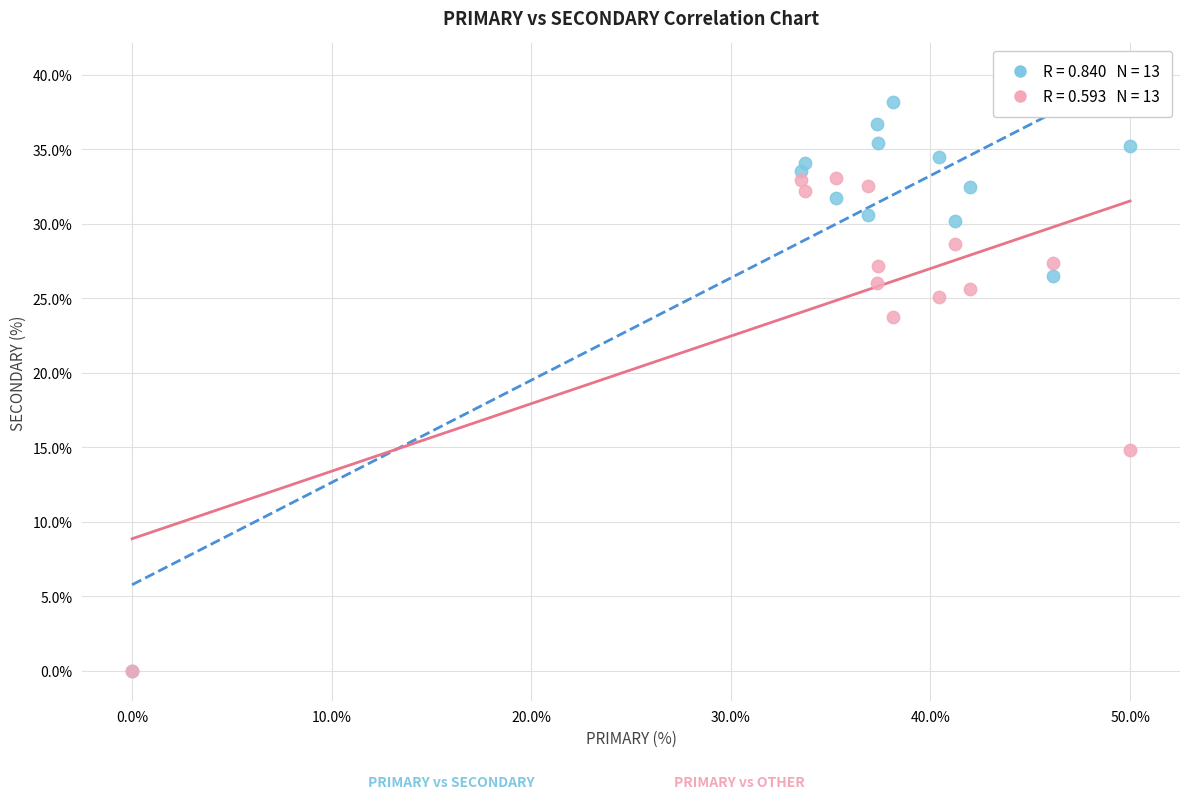

Across all series, what Y value is closest to 19?

14.8